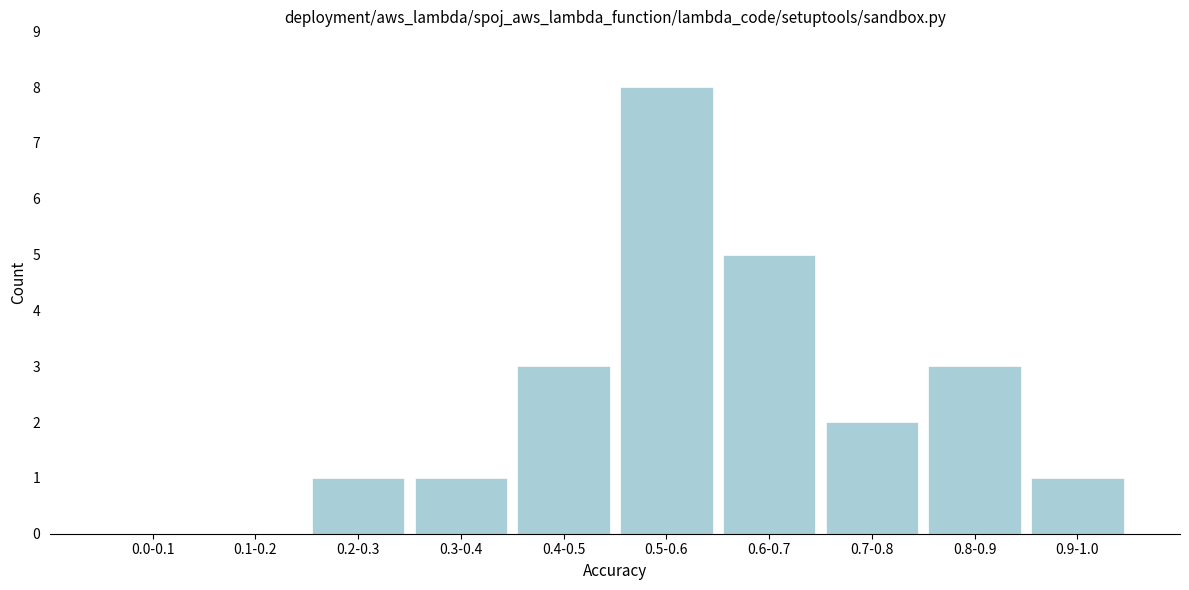

Reading right to left, extract all data points from this chart.

0.9-1.0=1	0.8-0.9=3	0.7-0.8=2	0.6-0.7=5	0.5-0.6=8	0.4-0.5=3	0.3-0.4=1	0.2-0.3=1	0.1-0.2=0	0.0-0.1=0